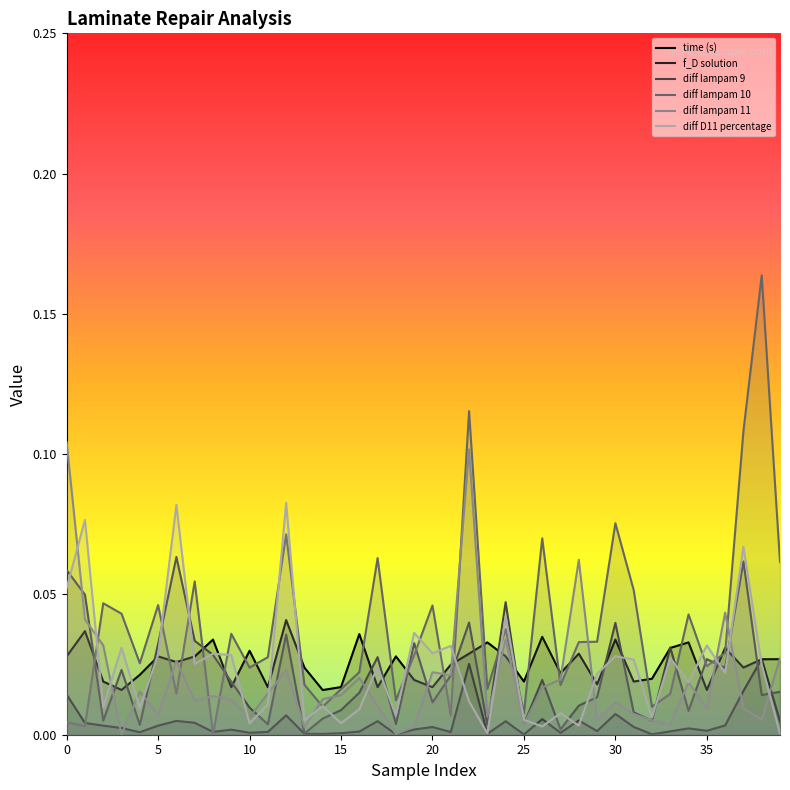

List the series in order of their peak value, lowest first.

f_D solution, time (s), diff lampam 9, diff D11 percentage, diff lampam 11, diff lampam 10